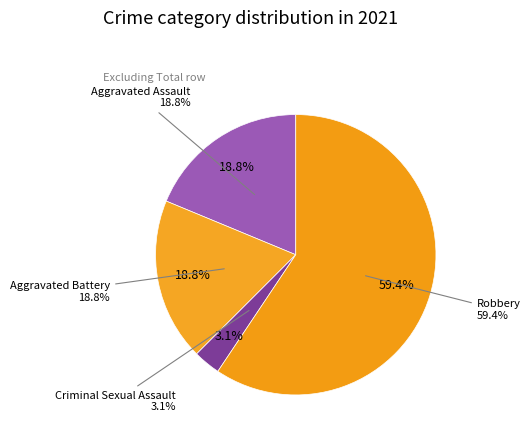

What percentage is the Robbery slice, to the nearest percent?

59%